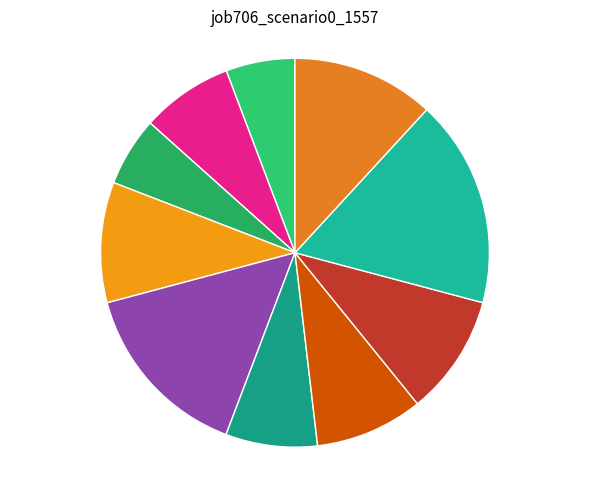

Is it true that os4 is 8% of the pie?

True